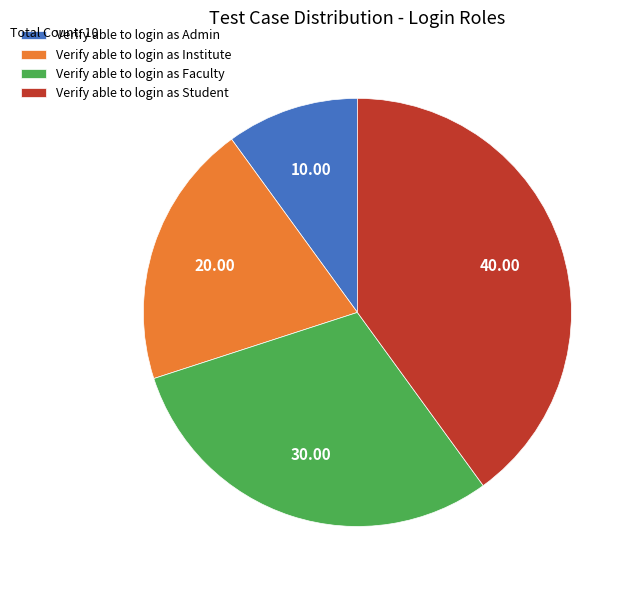

How many segments does this pie chart have?

4